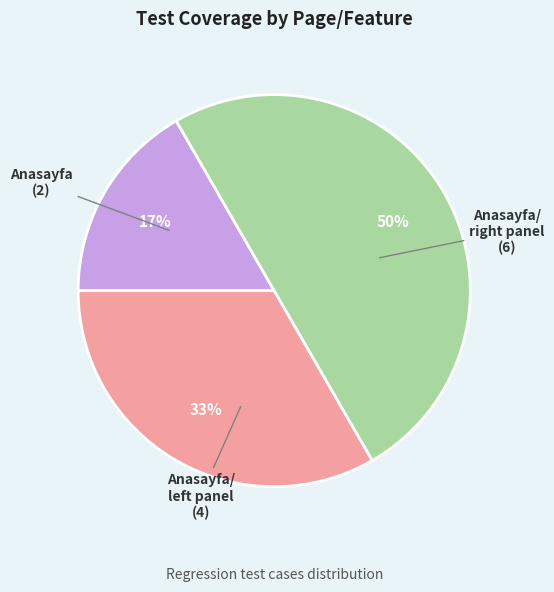

Count the number of slices in the pie.

3